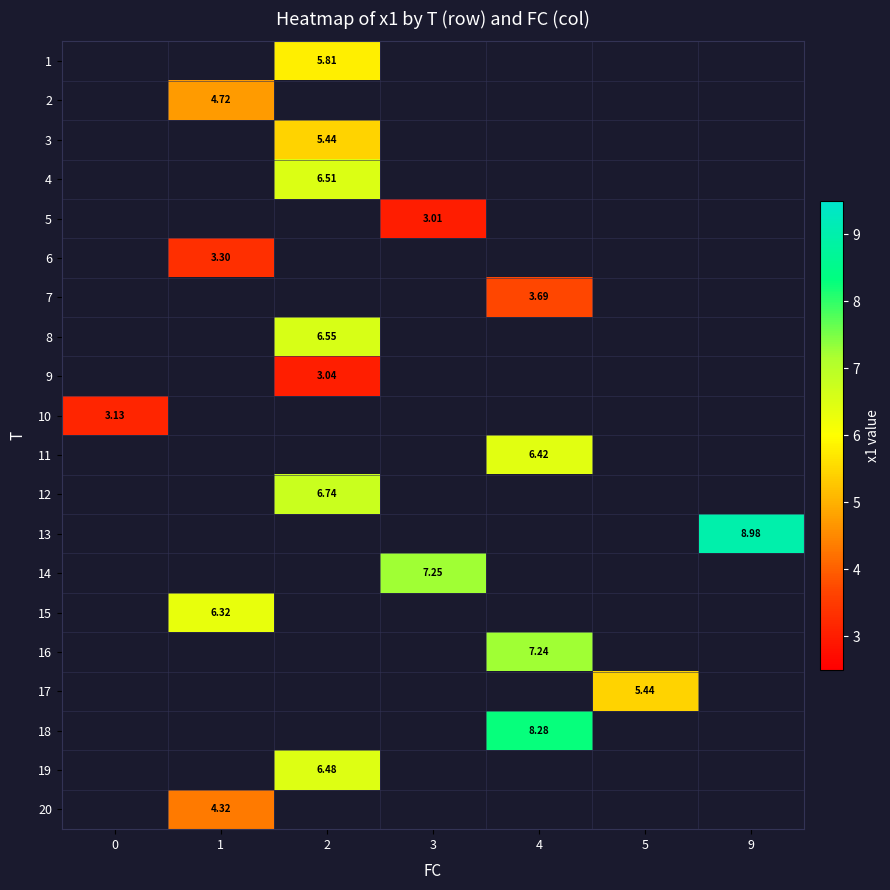

Which has a higher value, 3 or 9?

9